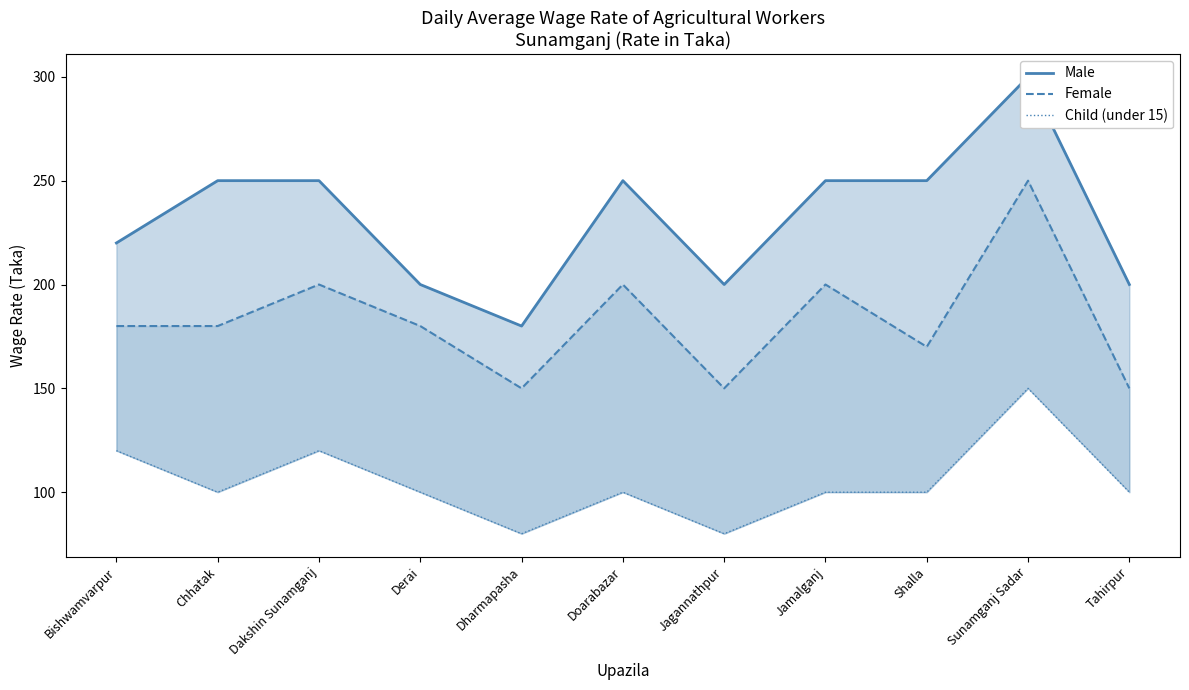

What are all the series names shown in the legend?

Male, Female, Child (under 15)